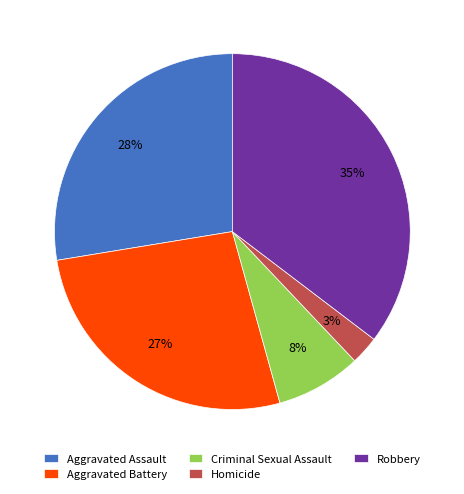

The Homicide slice represents 3% of the pie. True or false?

True